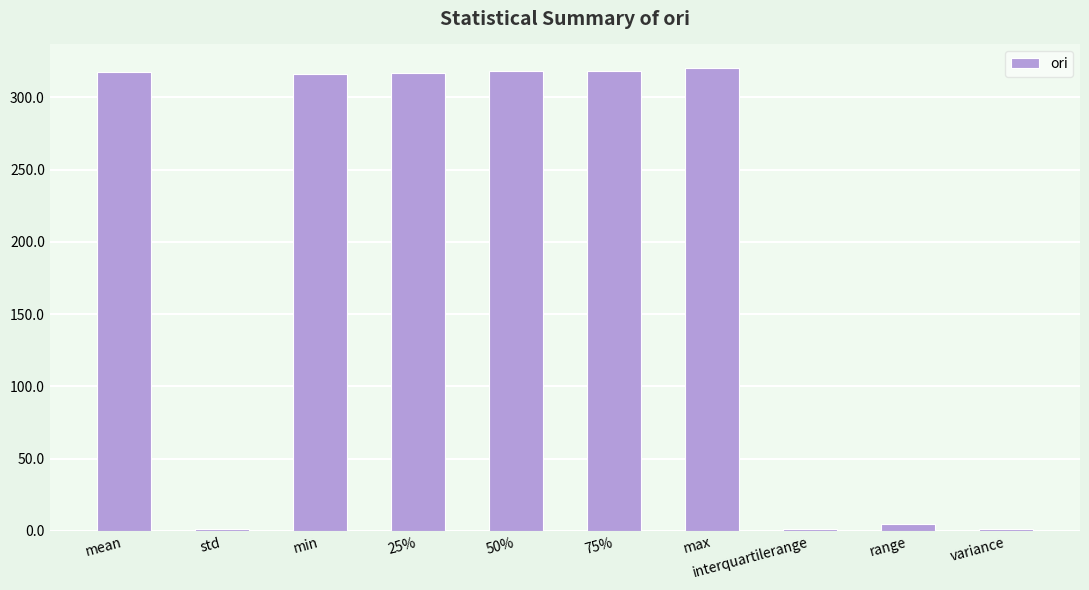

What is the ratio of the value at max to the value at range?

70.5